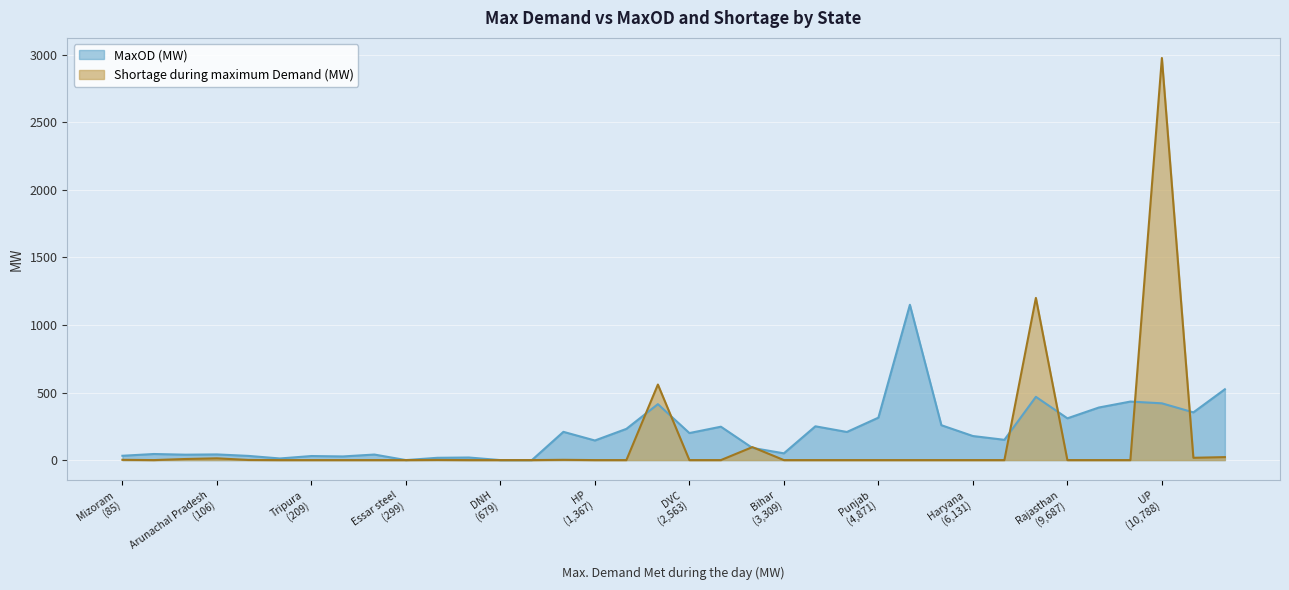

Reading left to right, transcribe all the data shown in this chart.

MaxOD (MW): Punjab=314	Haryana=178	Rajasthan=309	Delhi=247	UP=420	Uttarakhand=231	HP=145	J&K=414	Chandigarh=12	Chhattisgarh=90	Gujarat=353	MP=389	Maharashtra=524	Goa=19	DD=41	DNH=0	Essar steel=0	Andhra Pradesh=1149	Telangana=258	Karnataka=468	Kerala=208	Tamil Nadu=433	Pondy=27	Bihar=50	DVC=200	Jharkhand=0	Odisha=250	West Bengal=150	Sikkim=45	Arunachal Pradesh=42	Assam=209	Manipur=31	Meghalaya=17	Mizoram=32	Nagaland=40	Tripura=30
Shortage during maximum Demand (MW): Punjab=0	Haryana=0	Rajasthan=0	Delhi=0	UP=2975	Uttarakhand=0	HP=0	J&K=559	Chandigarh=0	Chhattisgarh=96	Gujarat=17	MP=0	Maharashtra=22	Goa=0	DD=0	DNH=0	Essar steel=0	Andhra Pradesh=0	Telangana=0	Karnataka=1200	Kerala=0	Tamil Nadu=0	Pondy=0	Bihar=0	DVC=0	Jharkhand=0	Odisha=0	West Bengal=0	Sikkim=0	Arunachal Pradesh=13	Assam=2	Manipur=1	Meghalaya=1	Mizoram=2	Nagaland=8	Tripura=0